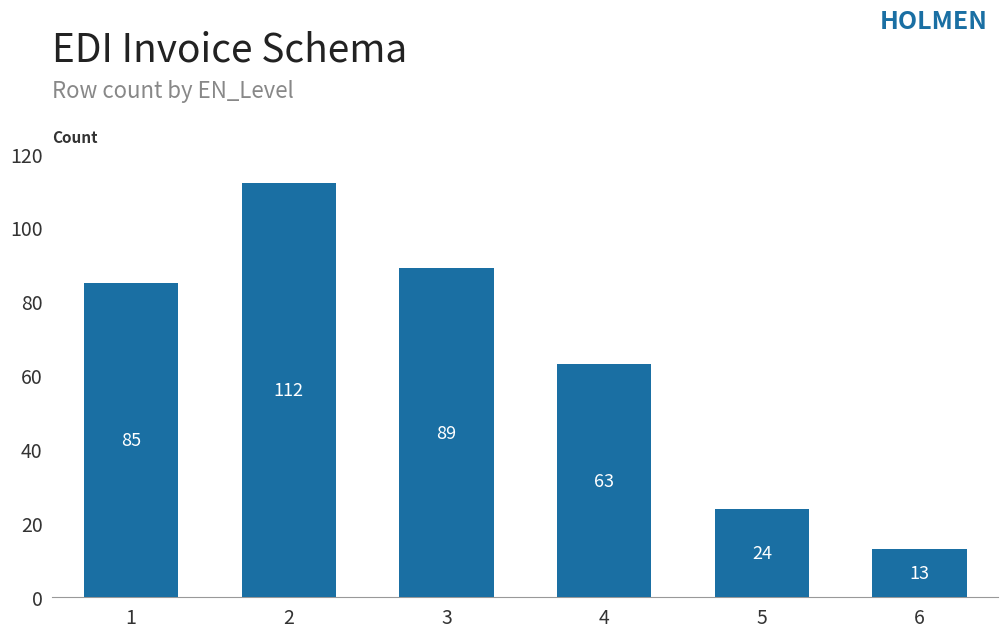

Approximately how many times larger is the value at 6 compared to 4?

0.2